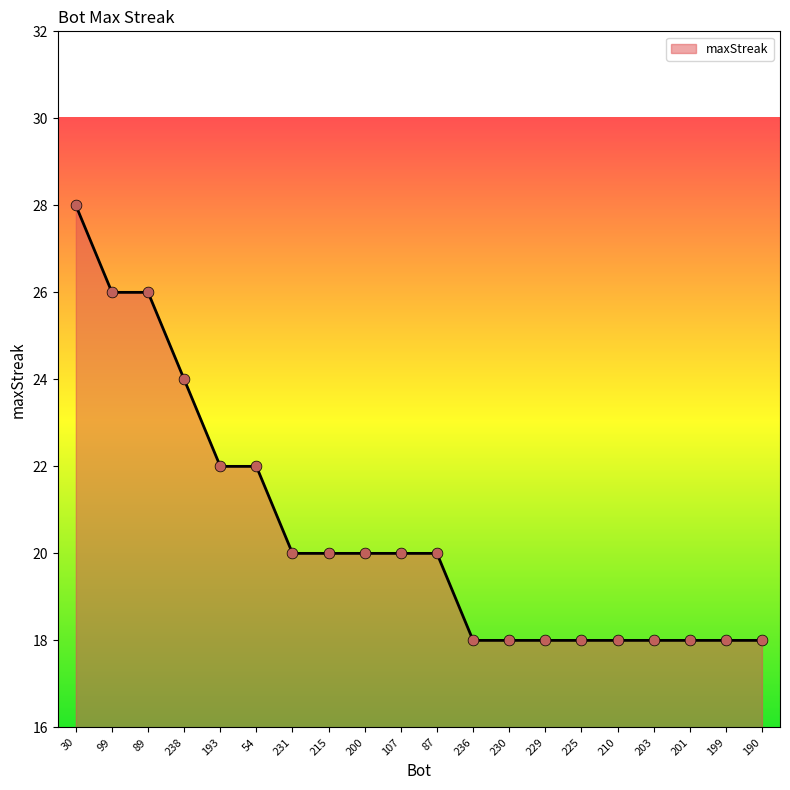

Which has a higher value, 87 or 190?

87